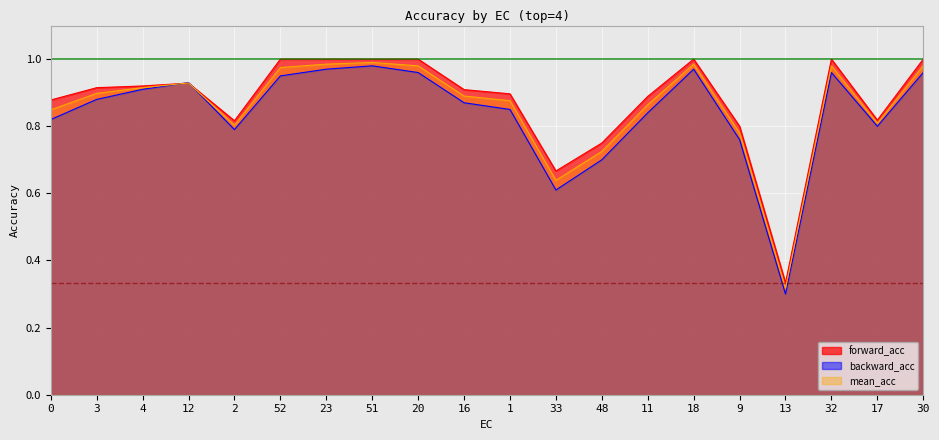

How many intersections are there between forward_acc and backward_acc?

2